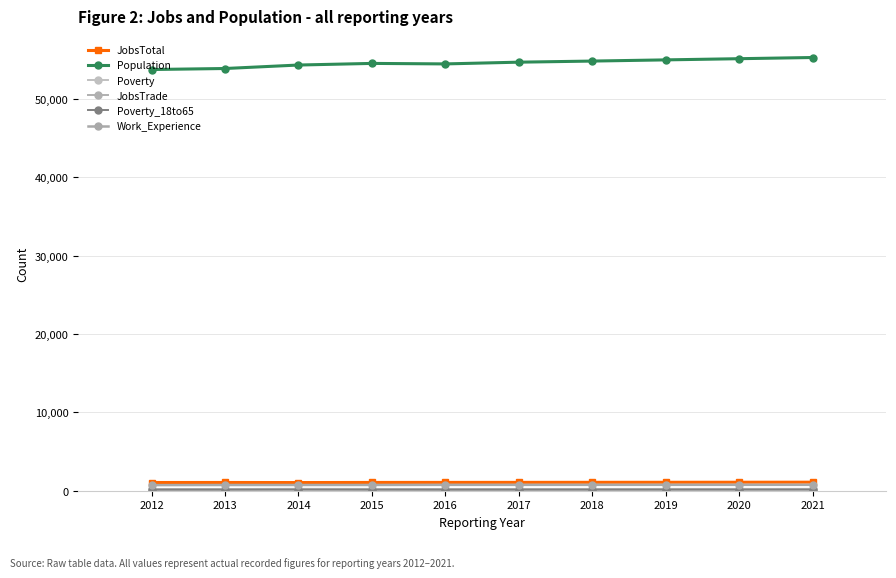

Reading left to right, extract all data points from this chart.

JobsTotal: 1049	1053	1042	1057	1061	1066	1072	1077	1083	1089
Population: 53769	53898	54341	54548	54484	54706	54847	54999	55150	55302
Poverty: 218	220	244	231	221	224	227	230	232	235
JobsTrade: 216	222	213	211	221	220	219	218	218	217
Poverty_18to65: 116	119	132	124	118	120	122	124	126	128
Work_Experience: 717	731	731	733	749	750	752	754	755	757